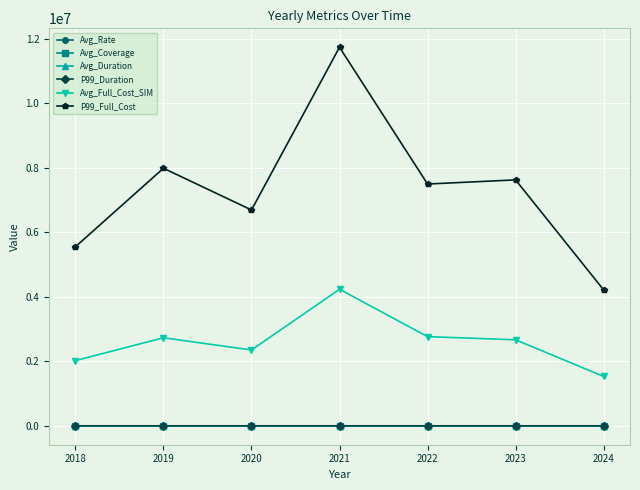

What is the value of the P99_Full_Cost point at the 5th from the left?

7495672.8